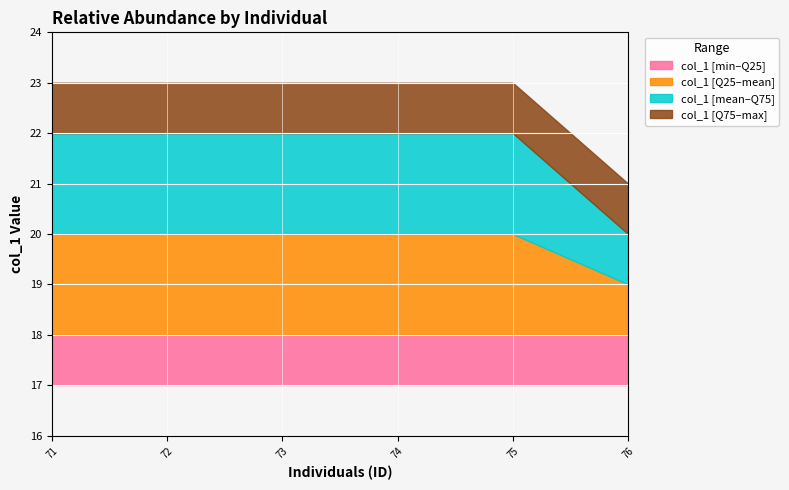

What is the sum of the col_1_min values at 73 and 76?

34